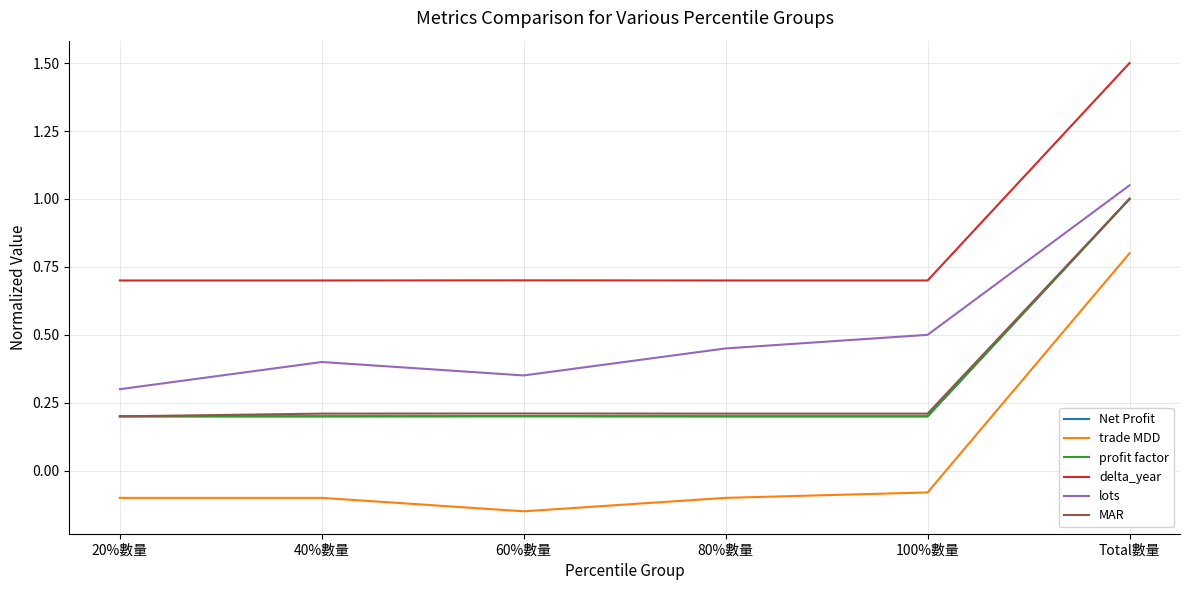

What is the sum of the profit factor values at 20%數量 and Total數量?

1.2